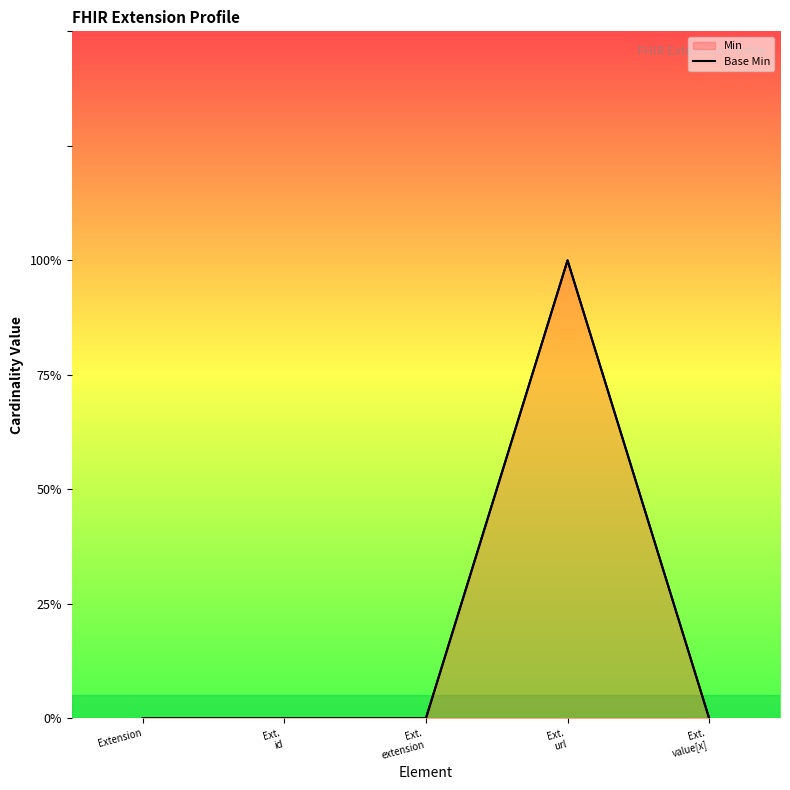

At how many categories does at least one series exceed 0?

1